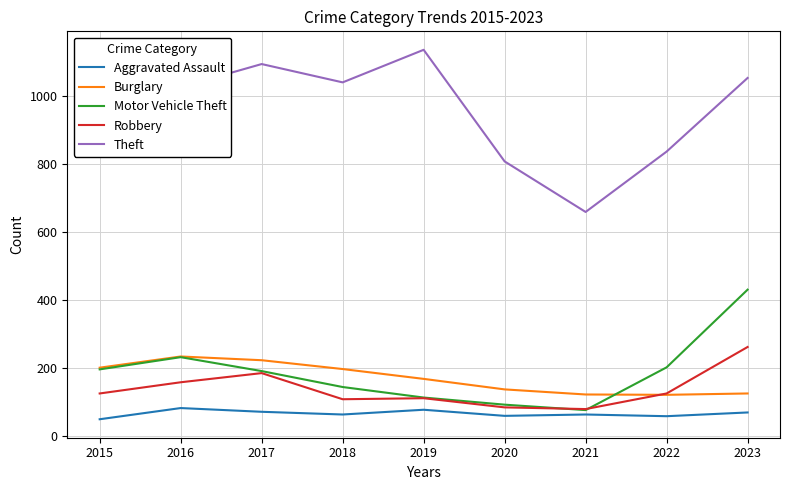

The value of Robbery at 2015 is 72. True or false?

False